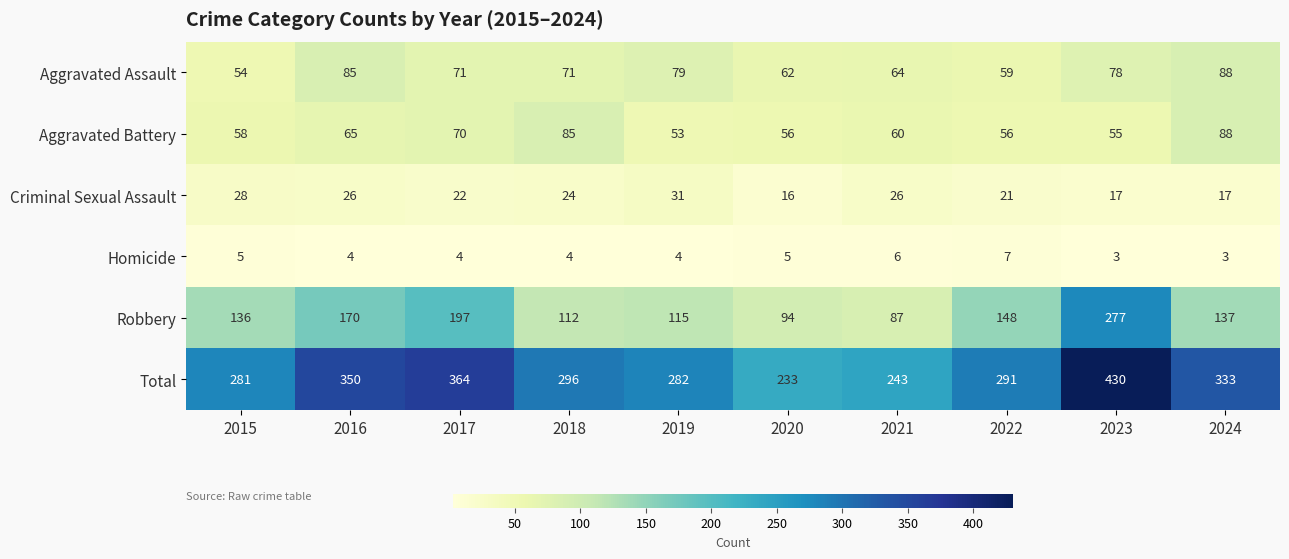

Where is Criminal Sexual Assault nearest to the value 23?

2017